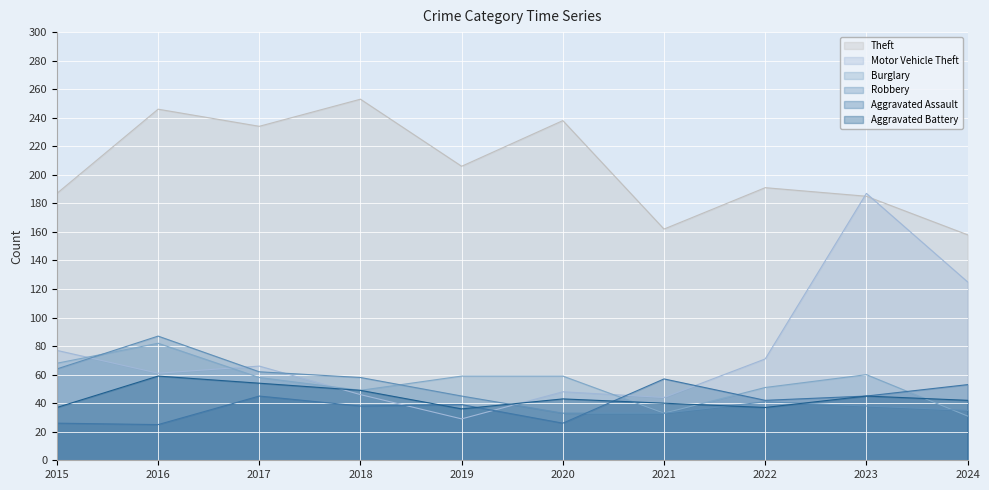

True or false: Theft and Aggravated Assault intersect in this chart.

False